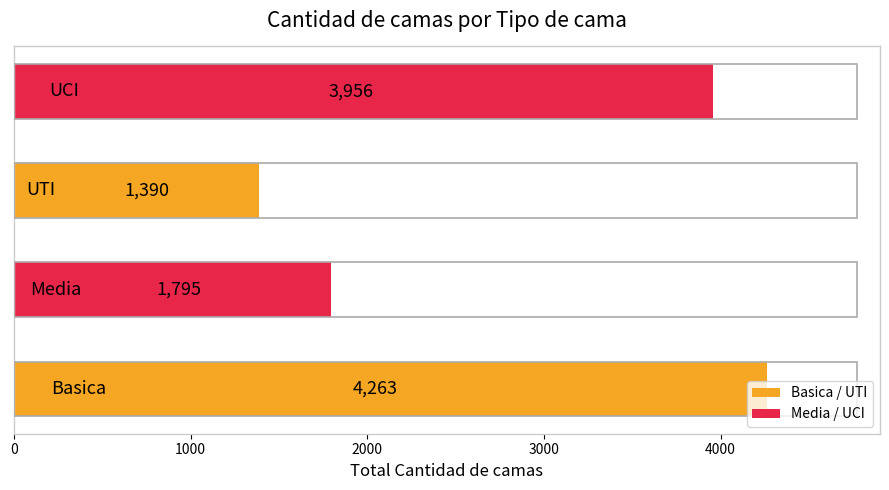

What is the difference between the second highest and second lowest values?

2161